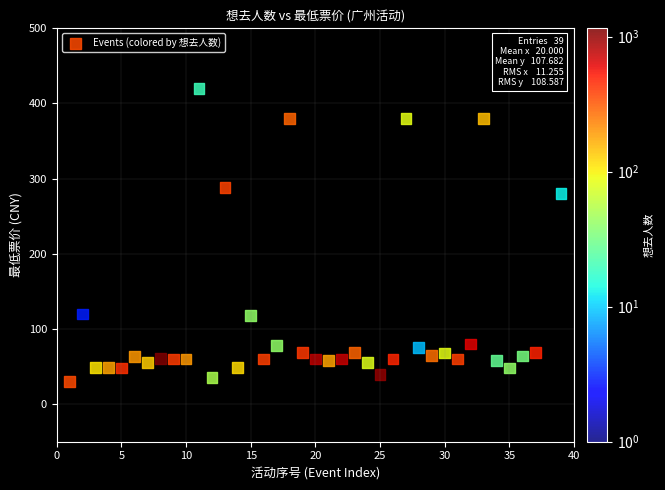

What Y value in the scatter plot is closest to 225?

280.0